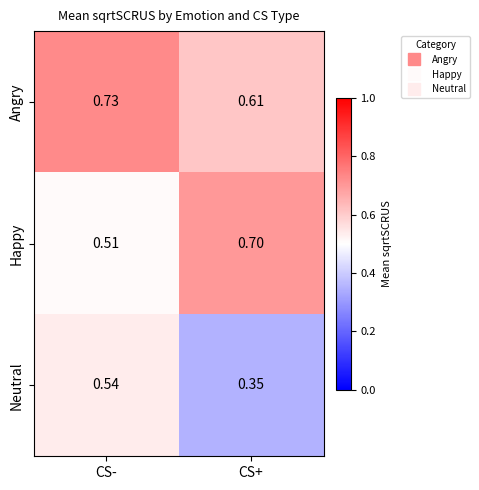

Which label corresponds to the smallest value in the chart?

CS+